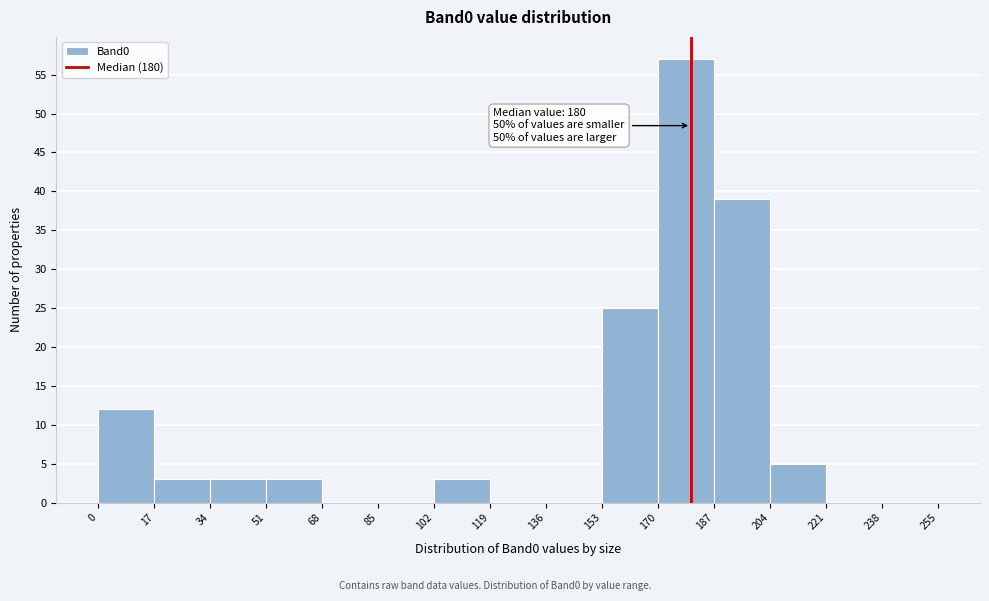

Which range on the x-axis has the tallest bar?

170 to 187